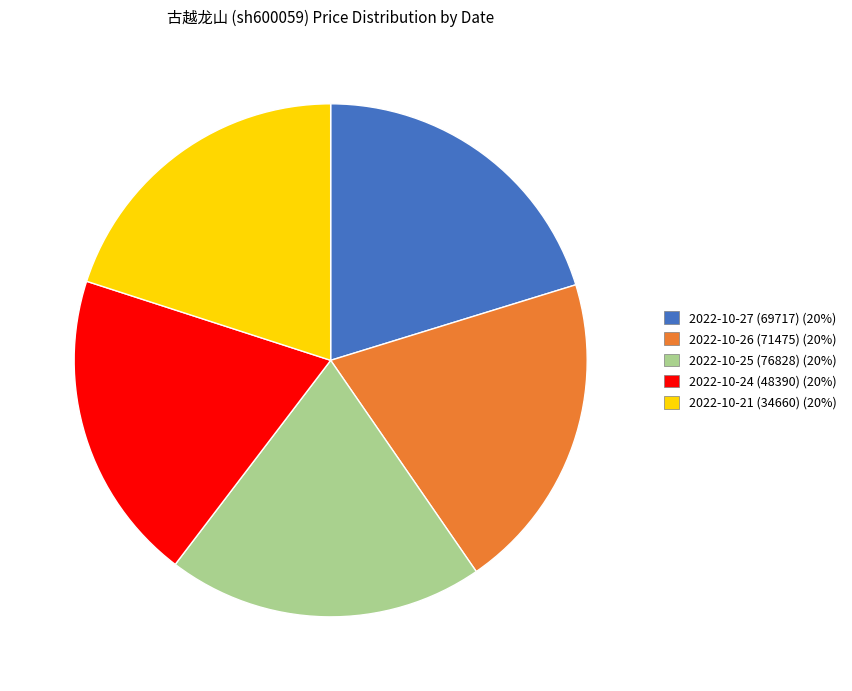

What is the ratio of the value at 2022-10-27 (69717) (20%) to the value at 2022-10-26 (71475) (20%)?

1.0